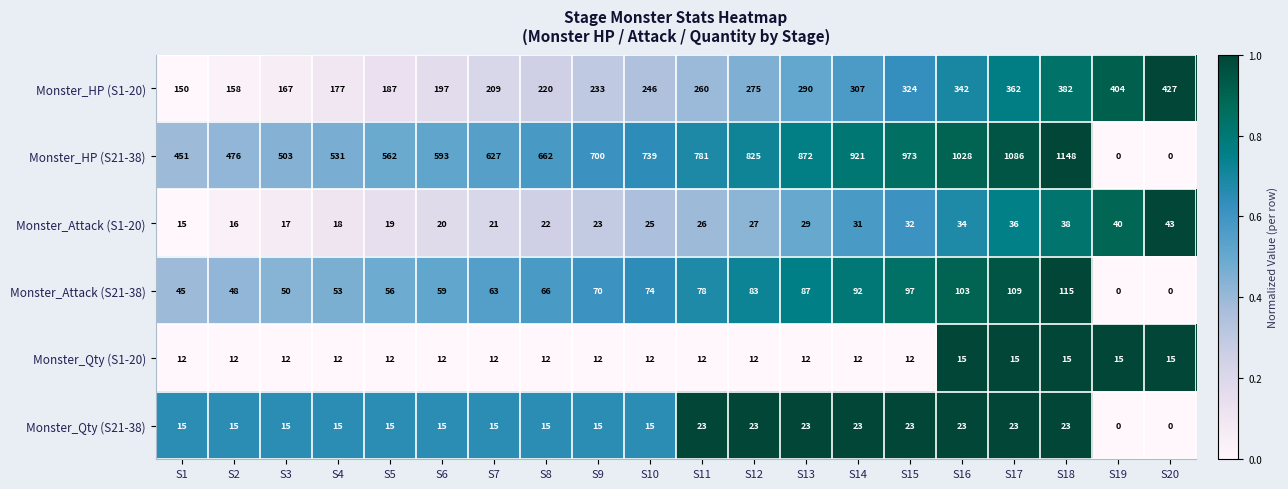

Read the Monster_HP (S21-38) value at S15, to the nearest 50.

950